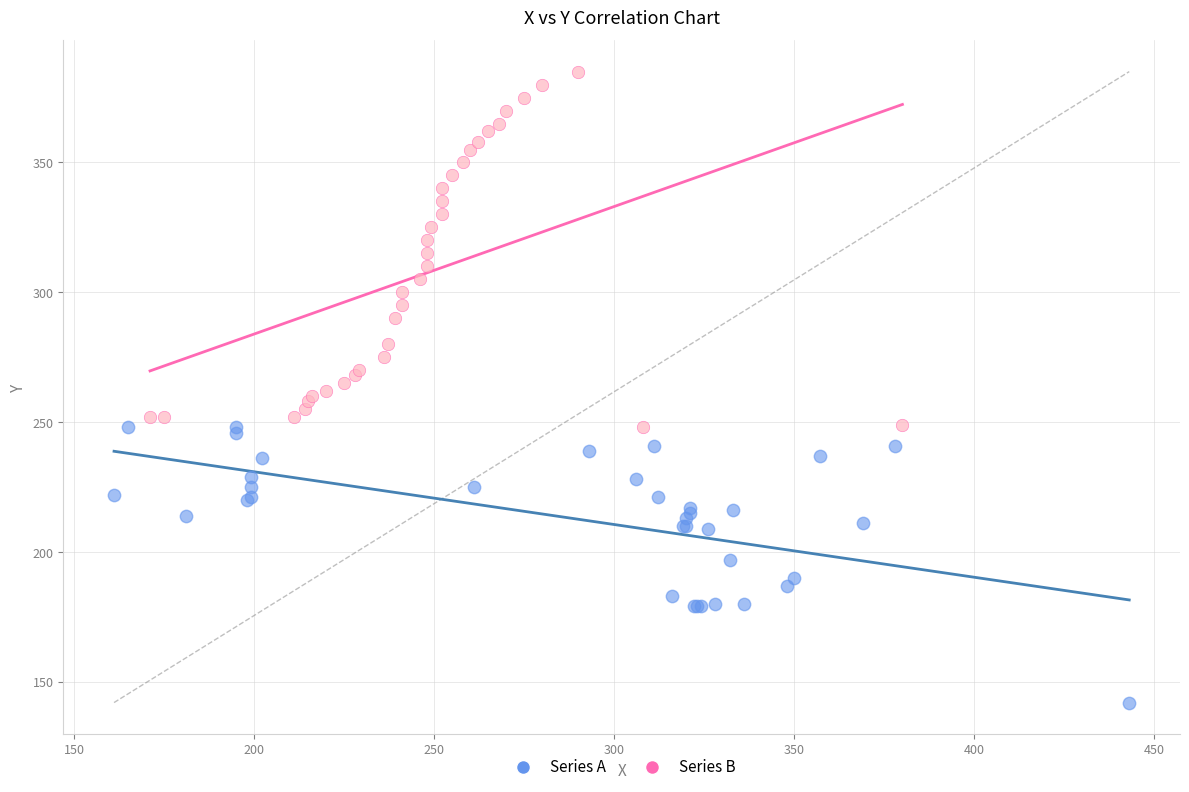

Which series has the largest Y range (max minus min)?

Series B